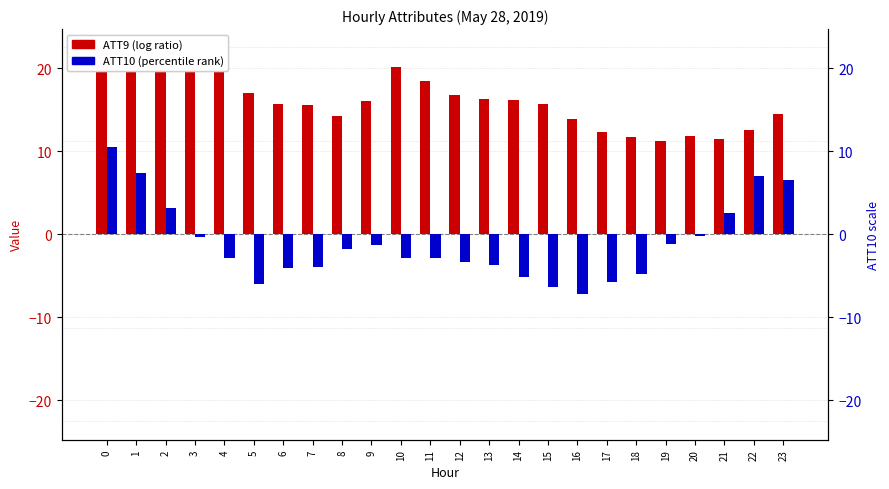

What is the value of the ATT9 bar at the 24th from the left?

14.4